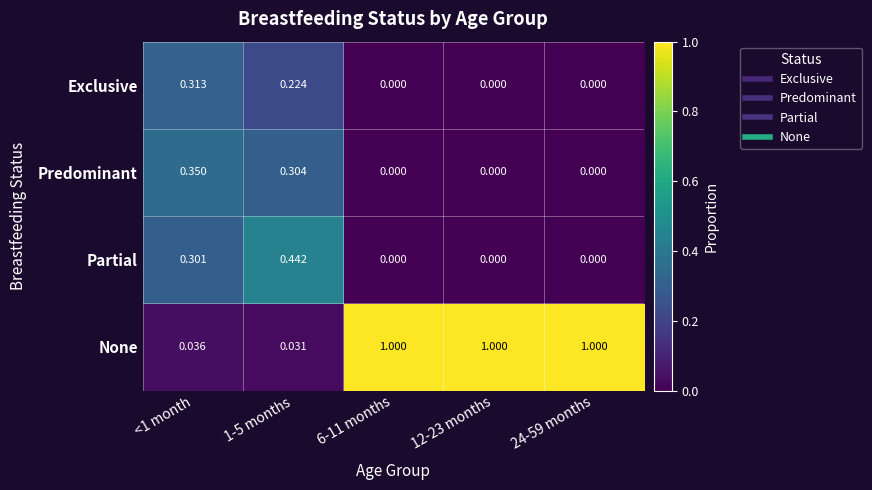

Which series has the largest total across all categories?

None